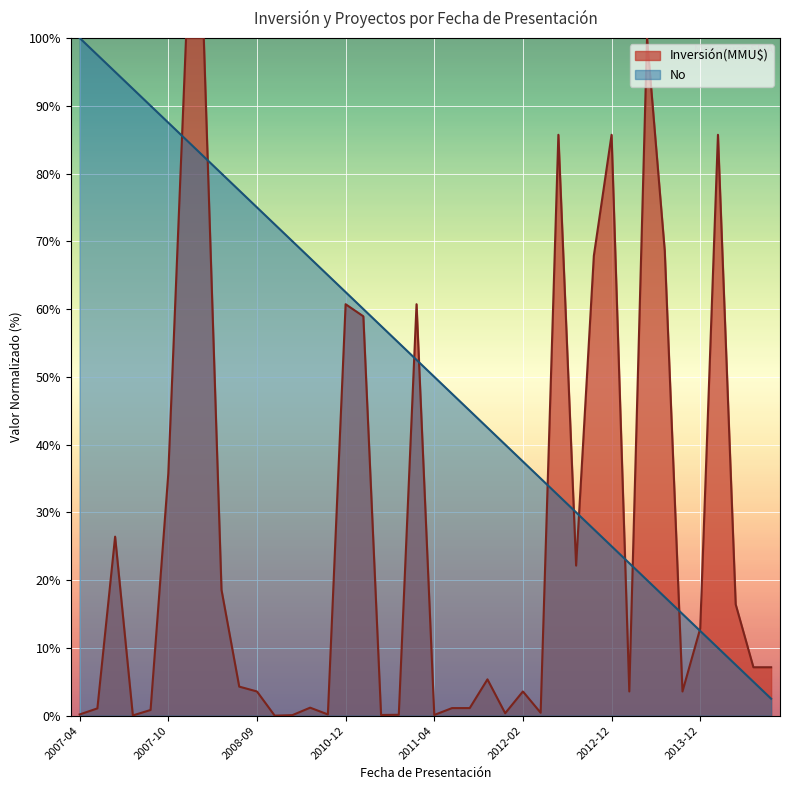

What is the change in value from 2013-07-26 to 2011-01-21?

-40.0